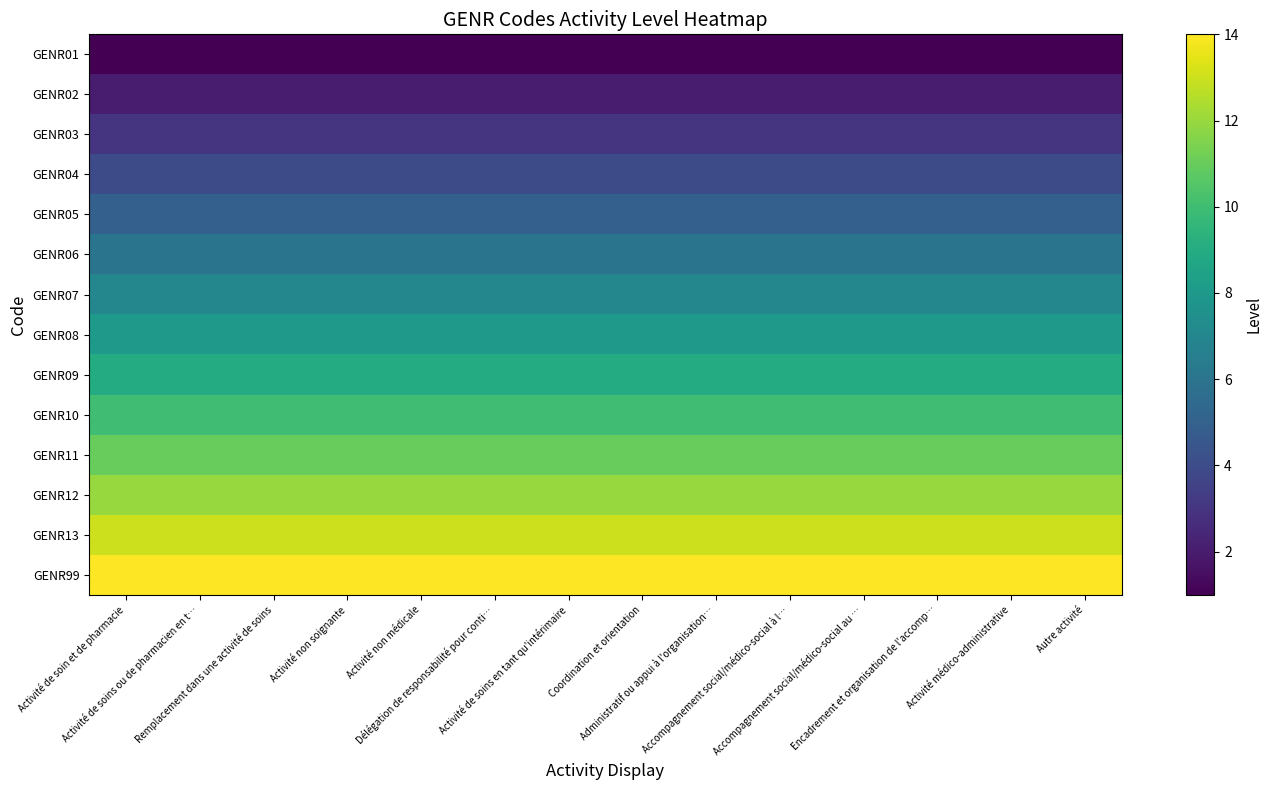

Reading left to right, transcribe all the data shown in this chart.

GENR01: Activité de soin et de pharmacie=1	Activité de soins ou de pharmacien en t…=1	Remplacement dans une activité de soins=1	Activité non soignante=1	Activité non médicale=1	Délégation de responsabilité pour conti…=1	Activité de soins en tant qu'intérimaire=1	Coordination et orientation=1	Administratif ou appui à l'organisation…=1	Accompagnement social/médico-social à l…=1	Accompagnement social/médico-social au …=1	Encadrement et organisation de l'accomp…=1	Activité médico-administrative=1	Autre activité=1
GENR02: Activité de soin et de pharmacie=2	Activité de soins ou de pharmacien en t…=2	Remplacement dans une activité de soins=2	Activité non soignante=2	Activité non médicale=2	Délégation de responsabilité pour conti…=2	Activité de soins en tant qu'intérimaire=2	Coordination et orientation=2	Administratif ou appui à l'organisation…=2	Accompagnement social/médico-social à l…=2	Accompagnement social/médico-social au …=2	Encadrement et organisation de l'accomp…=2	Activité médico-administrative=2	Autre activité=2
GENR03: Activité de soin et de pharmacie=3	Activité de soins ou de pharmacien en t…=3	Remplacement dans une activité de soins=3	Activité non soignante=3	Activité non médicale=3	Délégation de responsabilité pour conti…=3	Activité de soins en tant qu'intérimaire=3	Coordination et orientation=3	Administratif ou appui à l'organisation…=3	Accompagnement social/médico-social à l…=3	Accompagnement social/médico-social au …=3	Encadrement et organisation de l'accomp…=3	Activité médico-administrative=3	Autre activité=3
GENR04: Activité de soin et de pharmacie=4	Activité de soins ou de pharmacien en t…=4	Remplacement dans une activité de soins=4	Activité non soignante=4	Activité non médicale=4	Délégation de responsabilité pour conti…=4	Activité de soins en tant qu'intérimaire=4	Coordination et orientation=4	Administratif ou appui à l'organisation…=4	Accompagnement social/médico-social à l…=4	Accompagnement social/médico-social au …=4	Encadrement et organisation de l'accomp…=4	Activité médico-administrative=4	Autre activité=4
GENR05: Activité de soin et de pharmacie=5	Activité de soins ou de pharmacien en t…=5	Remplacement dans une activité de soins=5	Activité non soignante=5	Activité non médicale=5	Délégation de responsabilité pour conti…=5	Activité de soins en tant qu'intérimaire=5	Coordination et orientation=5	Administratif ou appui à l'organisation…=5	Accompagnement social/médico-social à l…=5	Accompagnement social/médico-social au …=5	Encadrement et organisation de l'accomp…=5	Activité médico-administrative=5	Autre activité=5
GENR06: Activité de soin et de pharmacie=6	Activité de soins ou de pharmacien en t…=6	Remplacement dans une activité de soins=6	Activité non soignante=6	Activité non médicale=6	Délégation de responsabilité pour conti…=6	Activité de soins en tant qu'intérimaire=6	Coordination et orientation=6	Administratif ou appui à l'organisation…=6	Accompagnement social/médico-social à l…=6	Accompagnement social/médico-social au …=6	Encadrement et organisation de l'accomp…=6	Activité médico-administrative=6	Autre activité=6
GENR07: Activité de soin et de pharmacie=7	Activité de soins ou de pharmacien en t…=7	Remplacement dans une activité de soins=7	Activité non soignante=7	Activité non médicale=7	Délégation de responsabilité pour conti…=7	Activité de soins en tant qu'intérimaire=7	Coordination et orientation=7	Administratif ou appui à l'organisation…=7	Accompagnement social/médico-social à l…=7	Accompagnement social/médico-social au …=7	Encadrement et organisation de l'accomp…=7	Activité médico-administrative=7	Autre activité=7
GENR08: Activité de soin et de pharmacie=8	Activité de soins ou de pharmacien en t…=8	Remplacement dans une activité de soins=8	Activité non soignante=8	Activité non médicale=8	Délégation de responsabilité pour conti…=8	Activité de soins en tant qu'intérimaire=8	Coordination et orientation=8	Administratif ou appui à l'organisation…=8	Accompagnement social/médico-social à l…=8	Accompagnement social/médico-social au …=8	Encadrement et organisation de l'accomp…=8	Activité médico-administrative=8	Autre activité=8
GENR09: Activité de soin et de pharmacie=9	Activité de soins ou de pharmacien en t…=9	Remplacement dans une activité de soins=9	Activité non soignante=9	Activité non médicale=9	Délégation de responsabilité pour conti…=9	Activité de soins en tant qu'intérimaire=9	Coordination et orientation=9	Administratif ou appui à l'organisation…=9	Accompagnement social/médico-social à l…=9	Accompagnement social/médico-social au …=9	Encadrement et organisation de l'accomp…=9	Activité médico-administrative=9	Autre activité=9
GENR10: Activité de soin et de pharmacie=10	Activité de soins ou de pharmacien en t…=10	Remplacement dans une activité de soins=10	Activité non soignante=10	Activité non médicale=10	Délégation de responsabilité pour conti…=10	Activité de soins en tant qu'intérimaire=10	Coordination et orientation=10	Administratif ou appui à l'organisation…=10	Accompagnement social/médico-social à l…=10	Accompagnement social/médico-social au …=10	Encadrement et organisation de l'accomp…=10	Activité médico-administrative=10	Autre activité=10
GENR11: Activité de soin et de pharmacie=11	Activité de soins ou de pharmacien en t…=11	Remplacement dans une activité de soins=11	Activité non soignante=11	Activité non médicale=11	Délégation de responsabilité pour conti…=11	Activité de soins en tant qu'intérimaire=11	Coordination et orientation=11	Administratif ou appui à l'organisation…=11	Accompagnement social/médico-social à l…=11	Accompagnement social/médico-social au …=11	Encadrement et organisation de l'accomp…=11	Activité médico-administrative=11	Autre activité=11
GENR12: Activité de soin et de pharmacie=12	Activité de soins ou de pharmacien en t…=12	Remplacement dans une activité de soins=12	Activité non soignante=12	Activité non médicale=12	Délégation de responsabilité pour conti…=12	Activité de soins en tant qu'intérimaire=12	Coordination et orientation=12	Administratif ou appui à l'organisation…=12	Accompagnement social/médico-social à l…=12	Accompagnement social/médico-social au …=12	Encadrement et organisation de l'accomp…=12	Activité médico-administrative=12	Autre activité=12
GENR13: Activité de soin et de pharmacie=13	Activité de soins ou de pharmacien en t…=13	Remplacement dans une activité de soins=13	Activité non soignante=13	Activité non médicale=13	Délégation de responsabilité pour conti…=13	Activité de soins en tant qu'intérimaire=13	Coordination et orientation=13	Administratif ou appui à l'organisation…=13	Accompagnement social/médico-social à l…=13	Accompagnement social/médico-social au …=13	Encadrement et organisation de l'accomp…=13	Activité médico-administrative=13	Autre activité=13
GENR99: Activité de soin et de pharmacie=14	Activité de soins ou de pharmacien en t…=14	Remplacement dans une activité de soins=14	Activité non soignante=14	Activité non médicale=14	Délégation de responsabilité pour conti…=14	Activité de soins en tant qu'intérimaire=14	Coordination et orientation=14	Administratif ou appui à l'organisation…=14	Accompagnement social/médico-social à l…=14	Accompagnement social/médico-social au …=14	Encadrement et organisation de l'accomp…=14	Activité médico-administrative=14	Autre activité=14